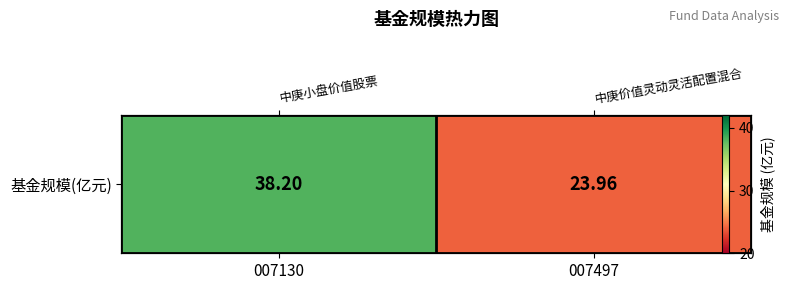

The chart shows a value of 52.1 at 007130. True or false?

False